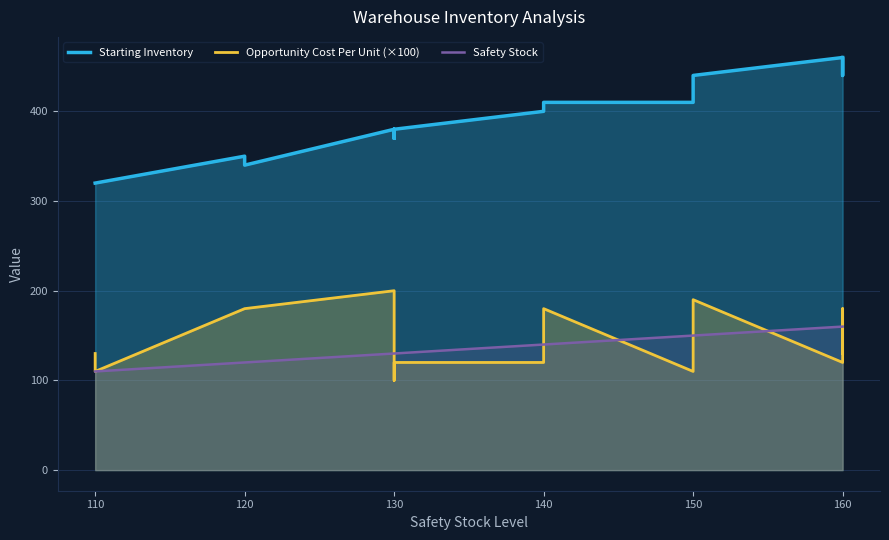

Is it true that Opportunity Cost Per Unit (×100) equals 214.7 at 110?

False